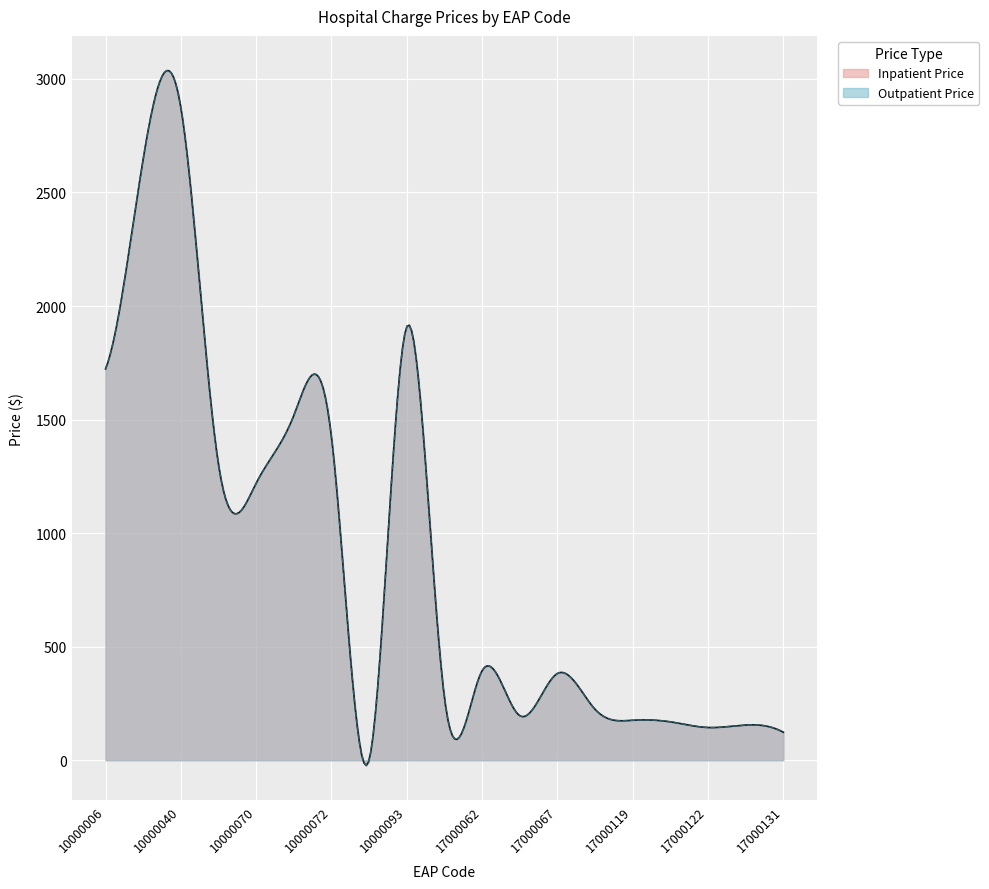

Which series has the widest spread of values?

Inpatient Price